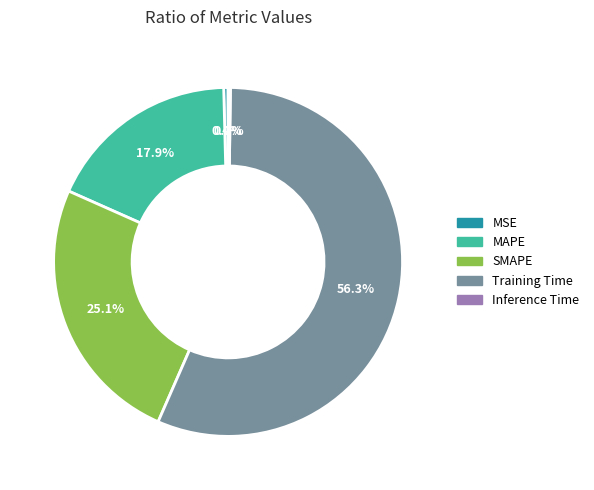

Between SMAPE and Training Time, which is larger?

Training Time